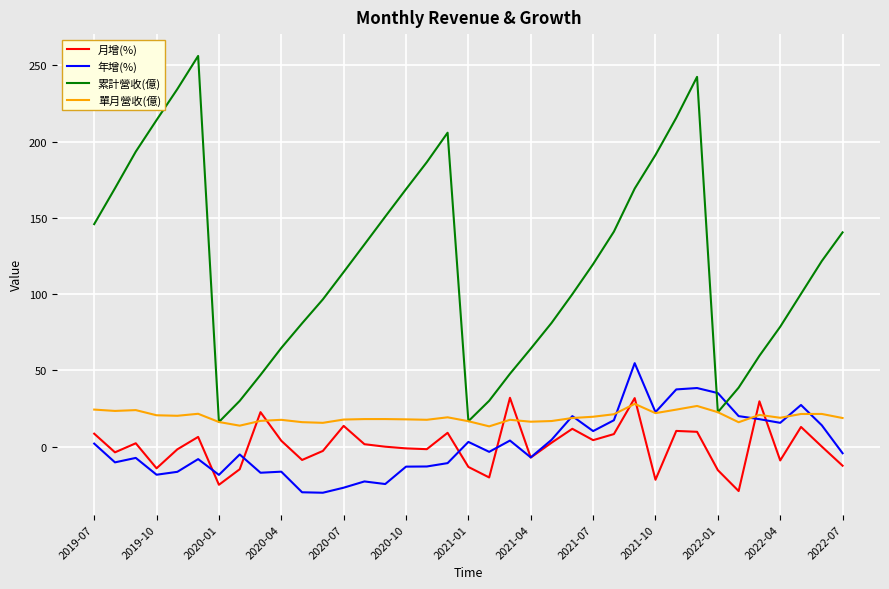

How many intersections are there between 累計營收(億) and 年增(%)?

2